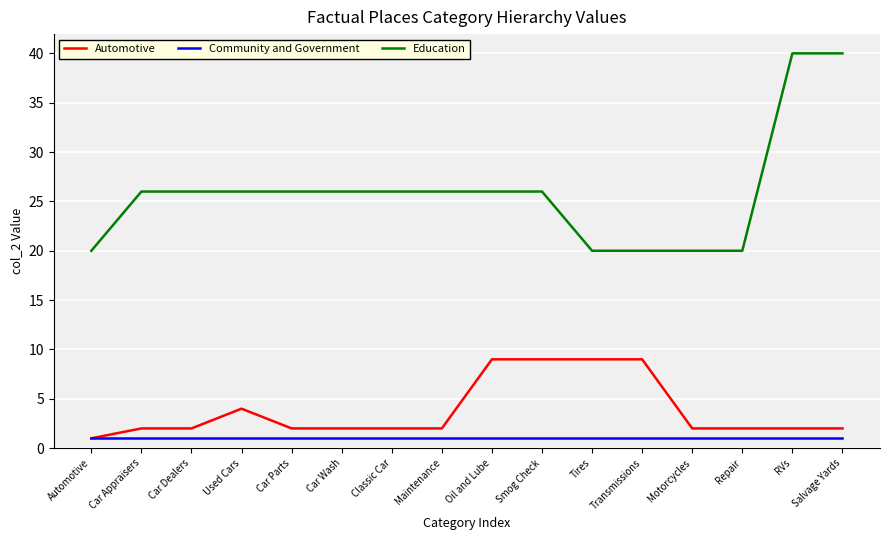

The Education series shows 26 at Used Cars. True or false?

True